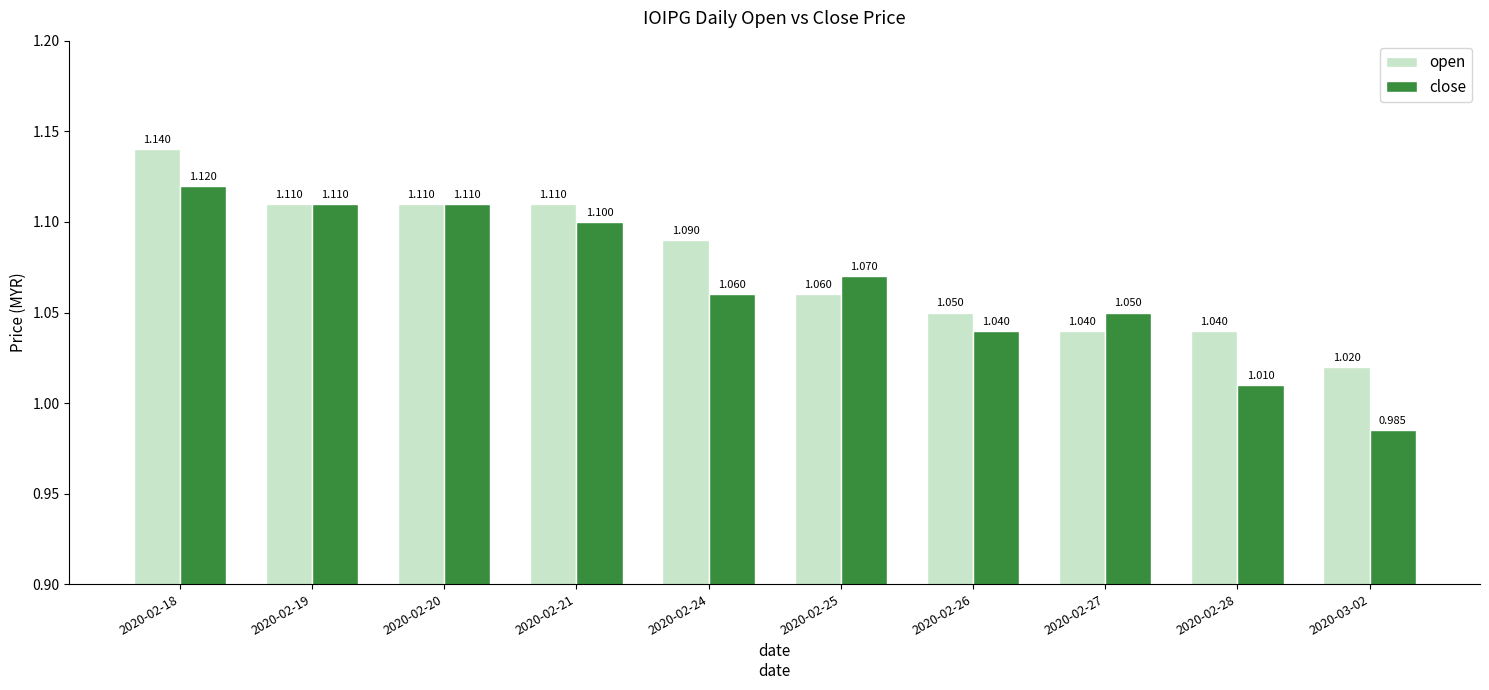

How many groups of bars are there?

10